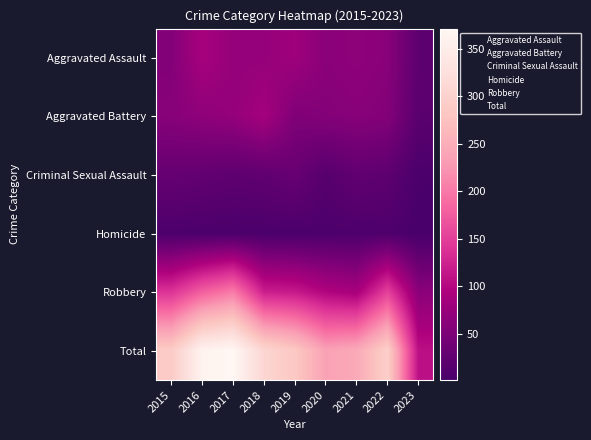

At how many categories does at least one series exceed 364?

1